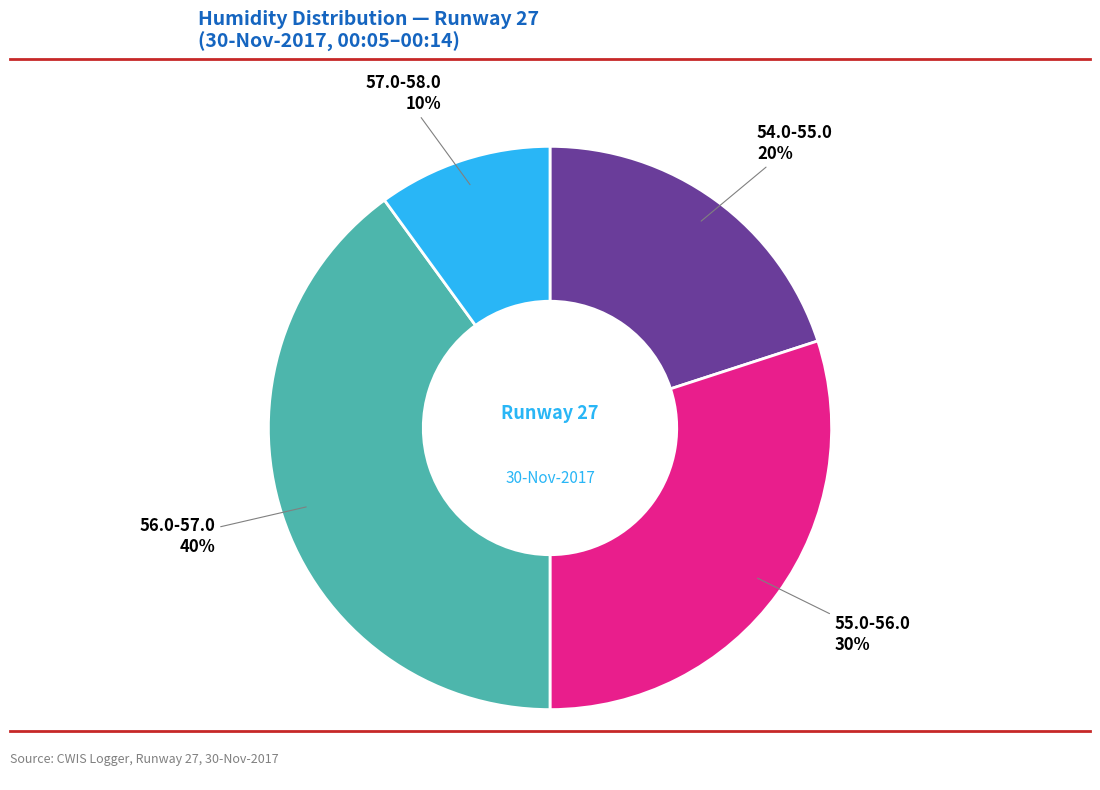

How many slices are in this pie chart?

4